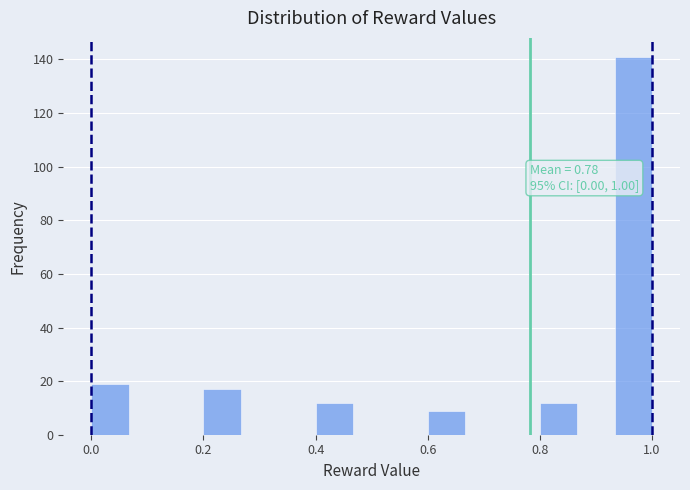

Around what value on the x-axis is the tallest bar? Give the approximate position of its centre, as read against the axis.

0.96